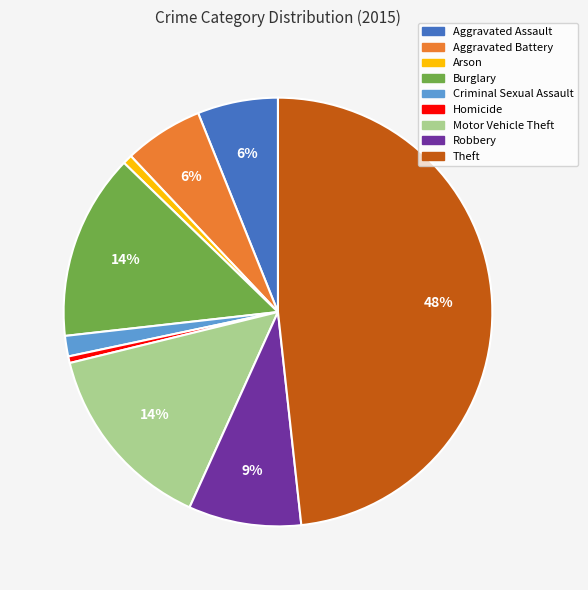

Count the number of slices in the pie.

9